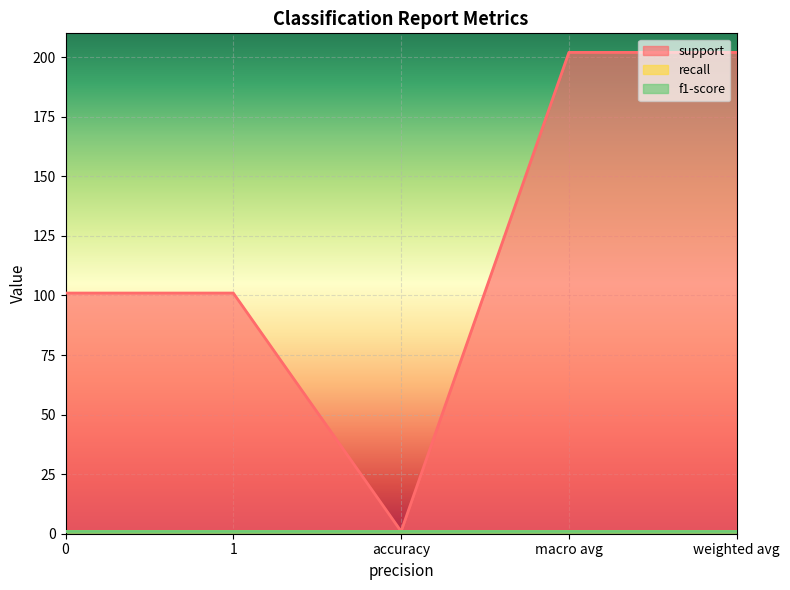

What is the label of the 2nd point from the right?

macro avg